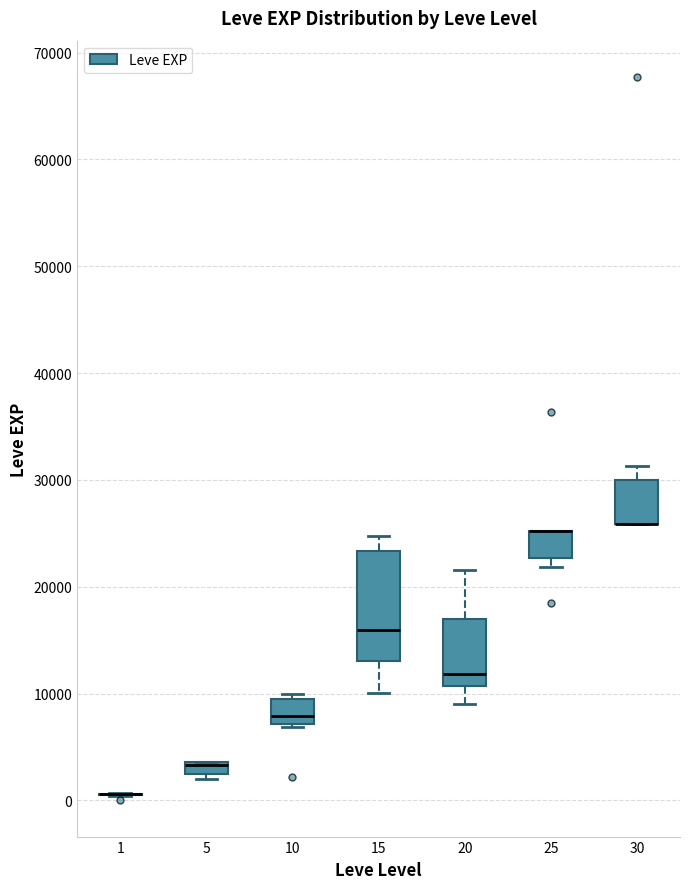

Which box is the tallest, from its lower edge to its upper edge?

15